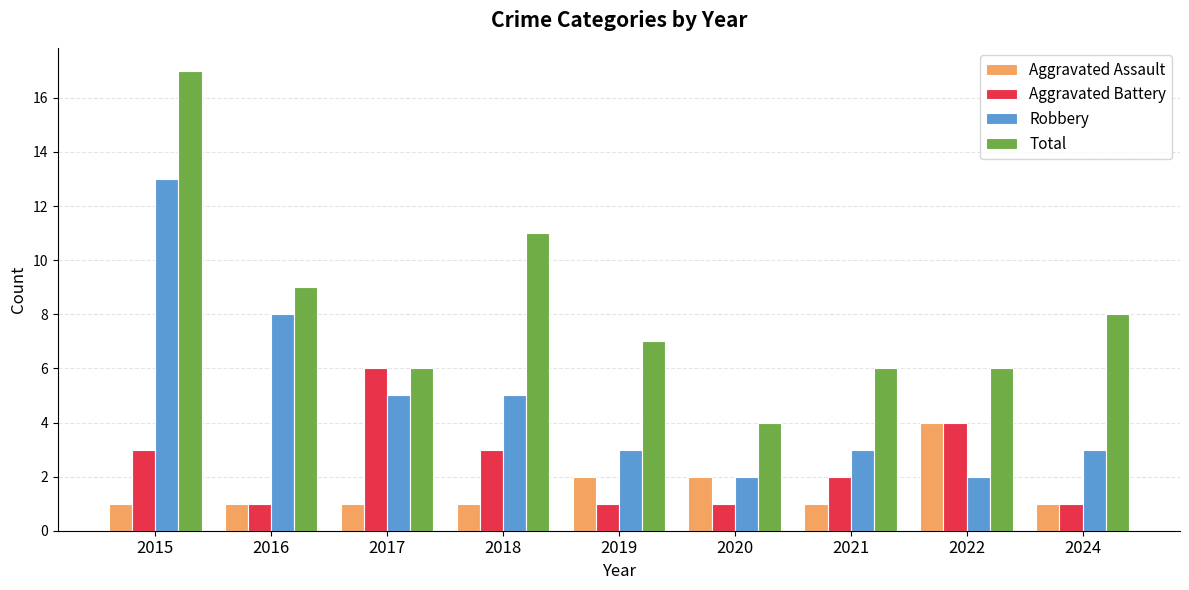

What is the sum of the Aggravated Battery values at 2015 and 2021?

5